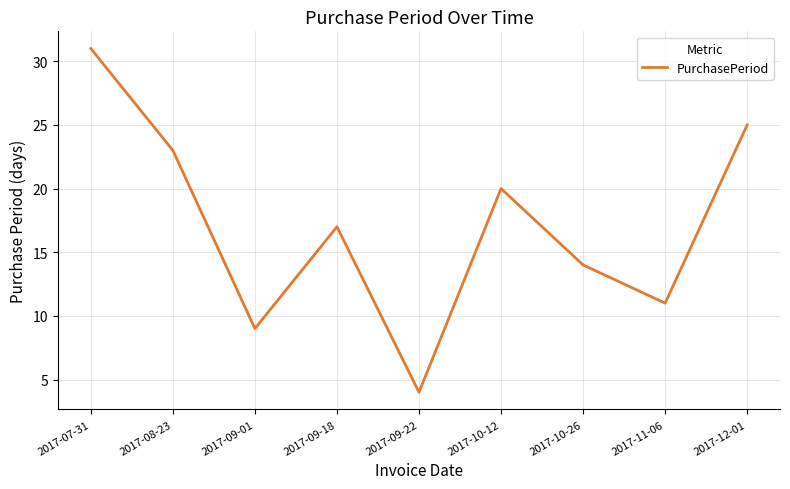

What value does the data have at 2017-10-26, to the nearest 5?

15